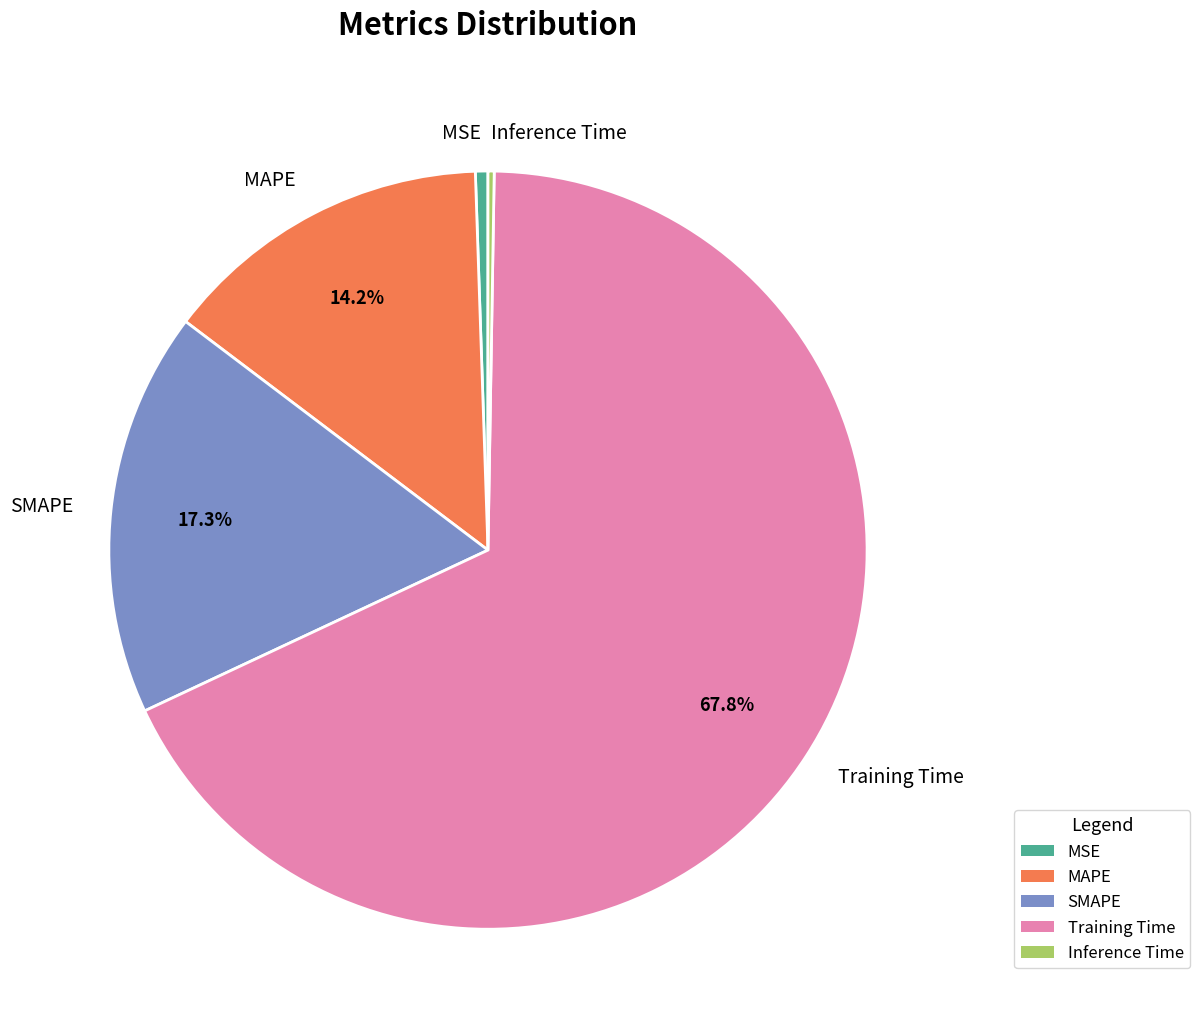

Which slice is the largest?

Training Time